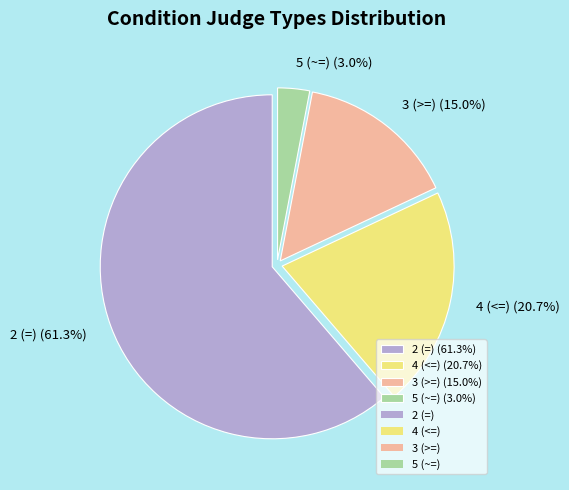

To the nearest percent, what is the average slice percentage?

25%